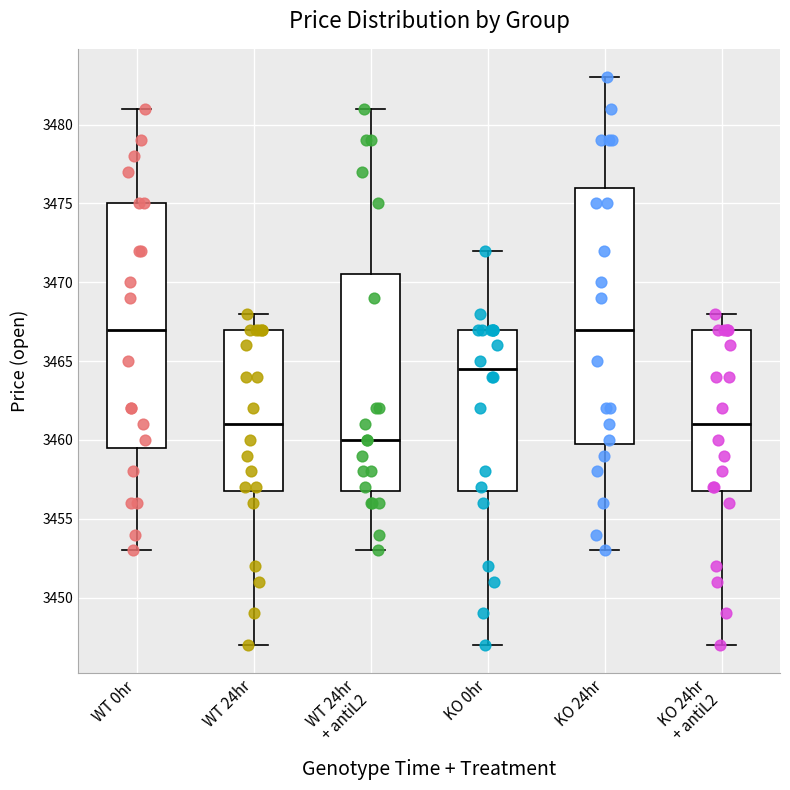

Reading left to right, read every box against the y-axis: the position of its median line, the range the box covers, and the ends of its whiskers. The values are not printed on the chart, so give them approximately, as read against the axis.

WT 0hr: median 3467.0, box 3459.5 to 3475.0, whiskers 3453.0 to 3481.0
WT 24hr: median 3461.0, box 3457.0 to 3467.0, whiskers 3447.0 to 3468.0
WT 24hr + antiL2: median 3460.0, box 3457.0 to 3470.5, whiskers 3453.0 to 3481.0
KO 0hr: median 3464.5, box 3457.0 to 3467.0, whiskers 3447.0 to 3472.0
KO 24hr: median 3467.0, box 3460.0 to 3476.0, whiskers 3453.0 to 3483.0
KO 24hr + antiL2: median 3461.0, box 3457.0 to 3467.0, whiskers 3447.0 to 3468.0